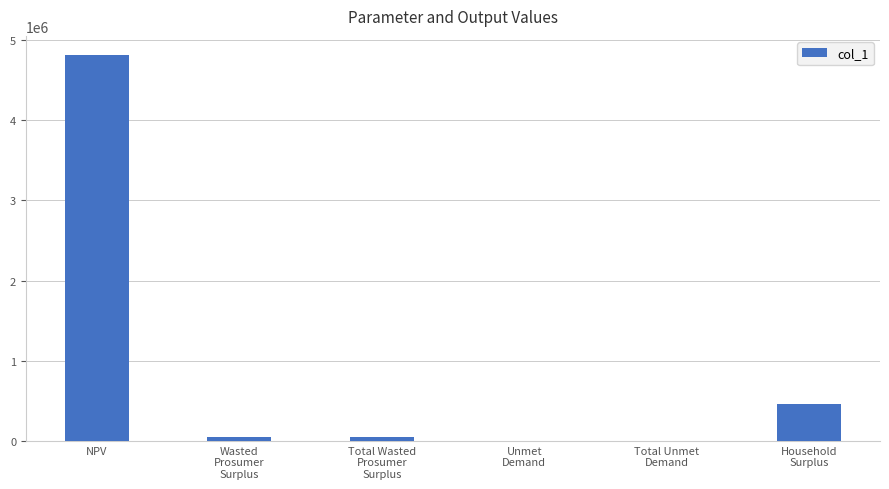

The chart shows a value of 461593.7 at Household
Surplus. True or false?

True